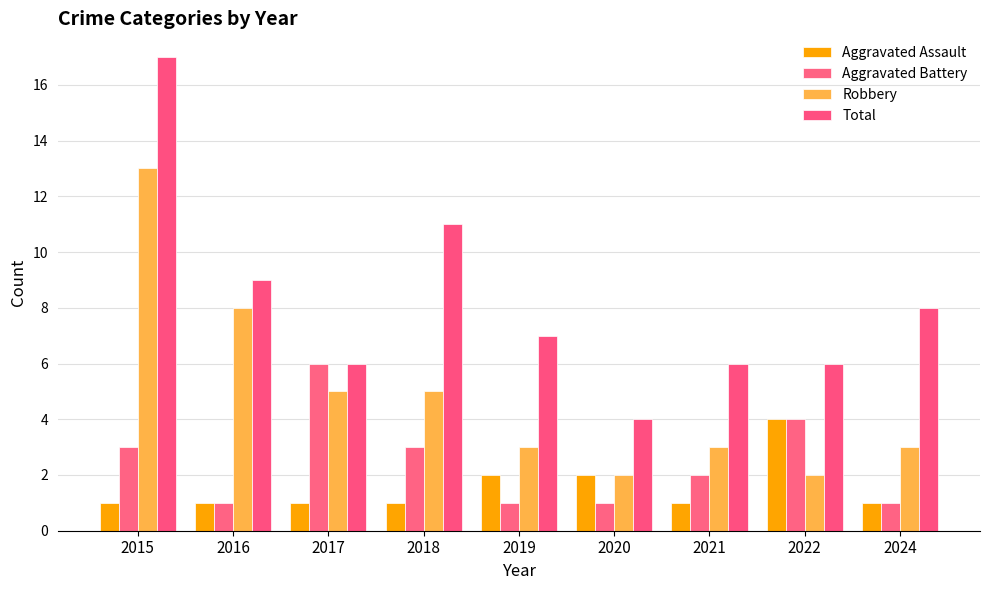

How many Aggravated Assault values are between 1 and 2?

8